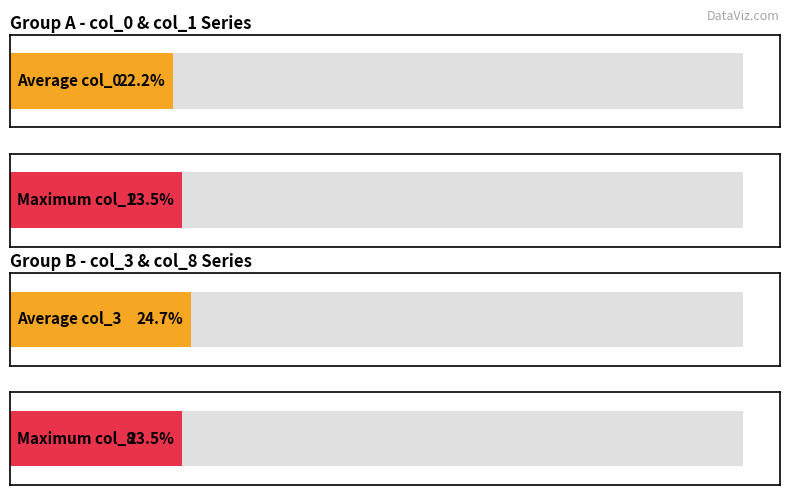

Does the chart contain stacked bars?

No